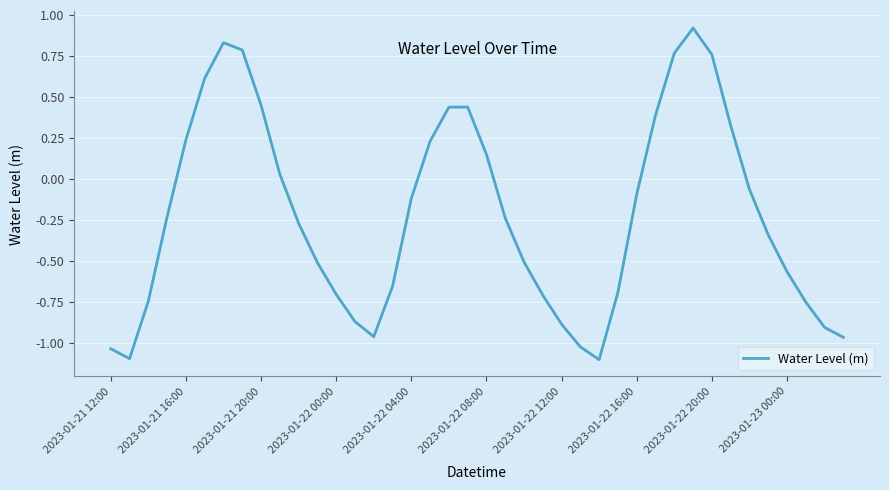

What is the maximum value shown in the chart?

0.9